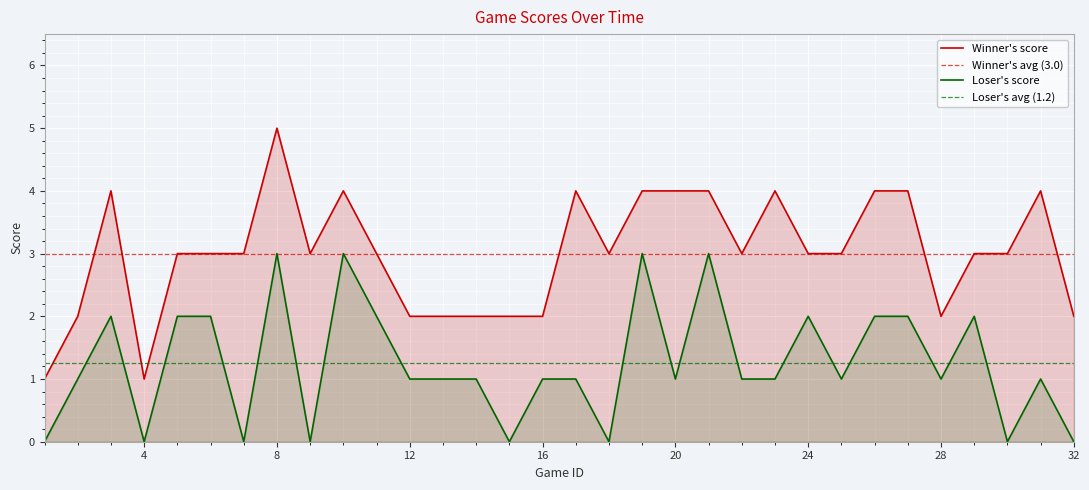

True or false: Winner's score and Loser's score cross at least once.

False